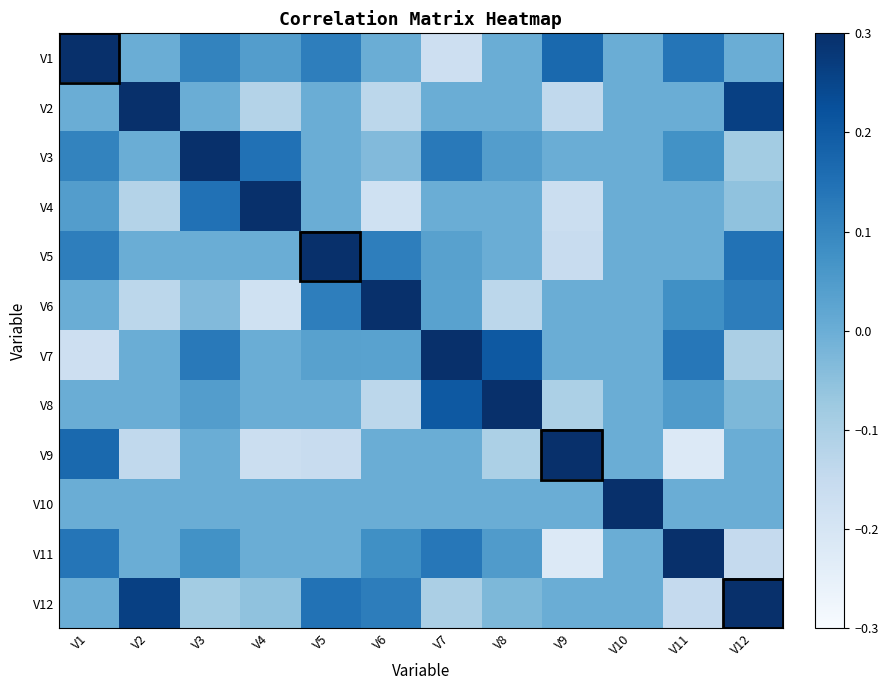

At V7, list the series in order from largest to smallest.

V7, V8, V11, V3, V5, V6, V2, V4, V9, V10, V12, V1